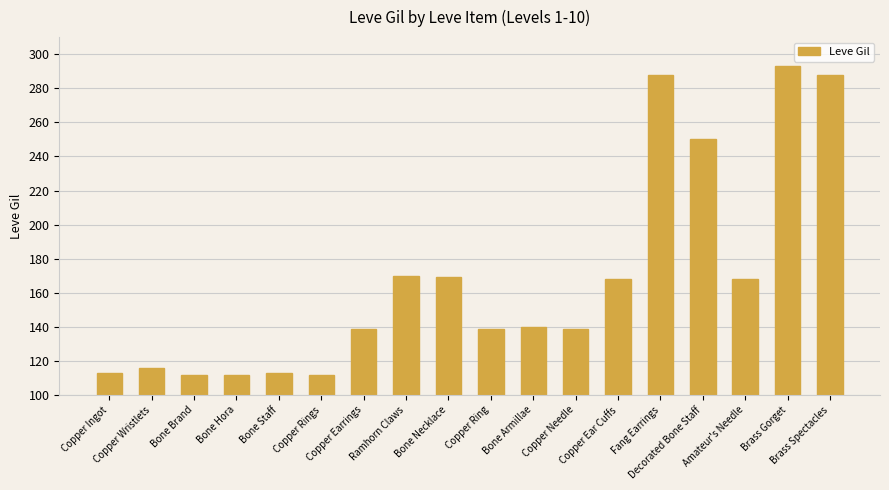

Between Bone Armillae and Bone Hora, which is larger?

Bone Armillae